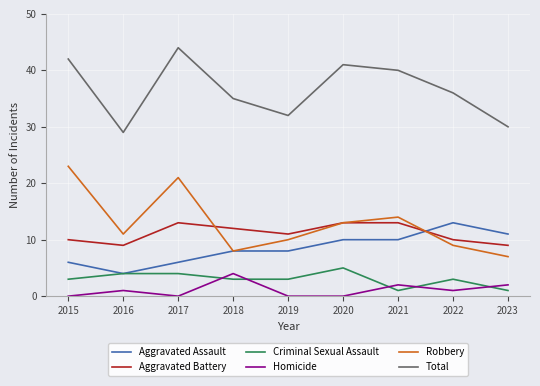

How many lines are shown in the chart?

6